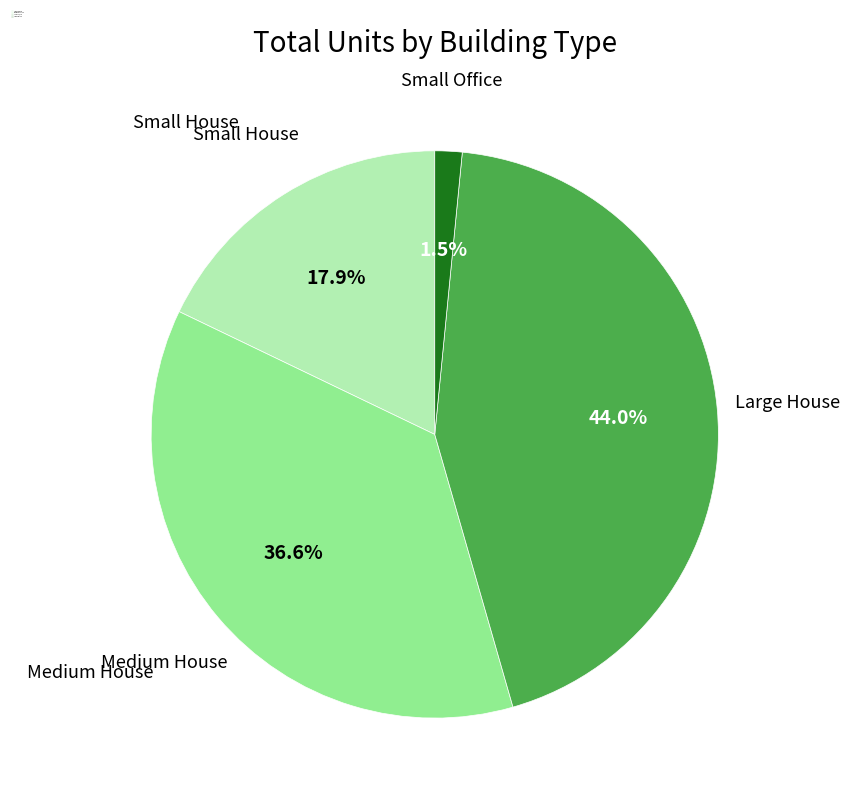

Rank the categories by value from lowest to highest.

Small Office, Small House, Medium House, Large House